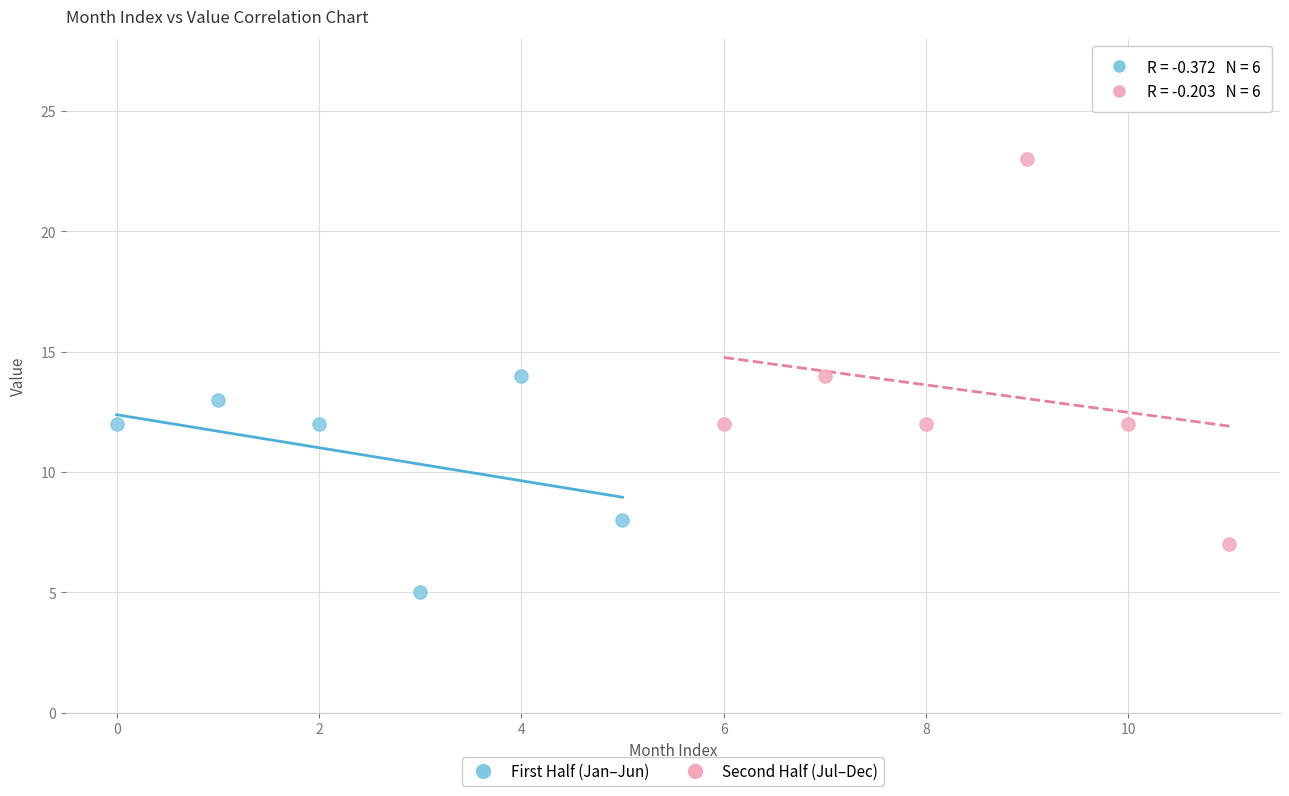

Which series contains the lowest Y value?

First Half (Jan–Jun)